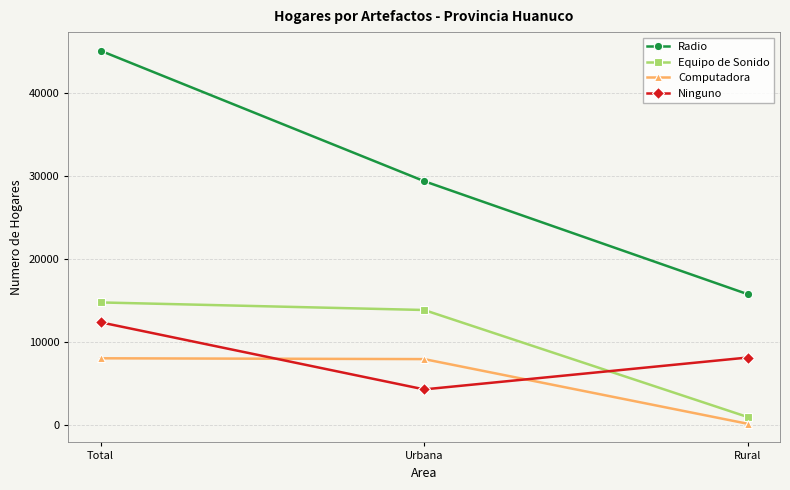

What is the sum of the Equipo de Sonido values at Total and Urbana?

28580